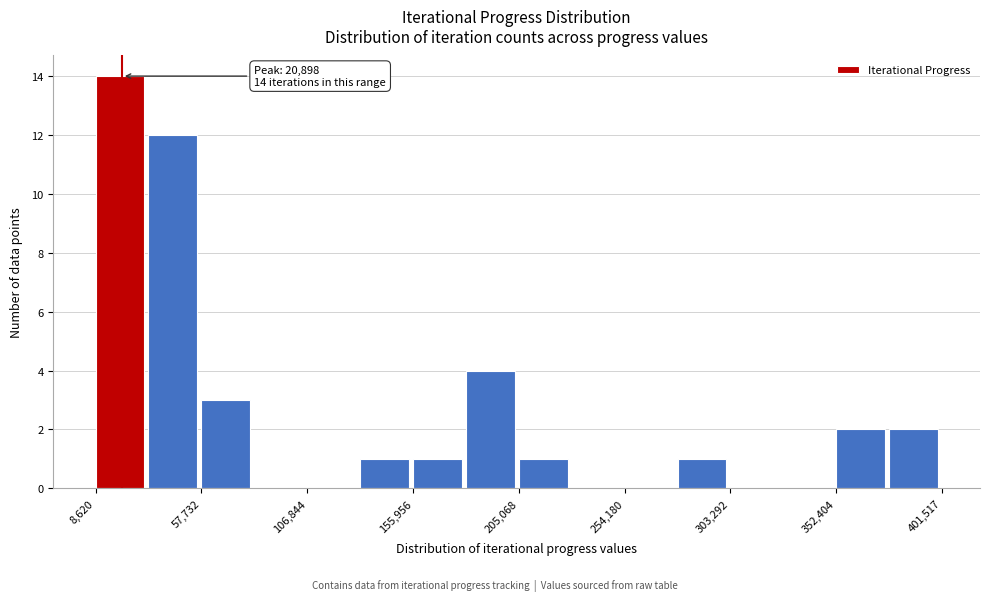

Over which range of the x-axis is the bar tallest?

10000 to 35000